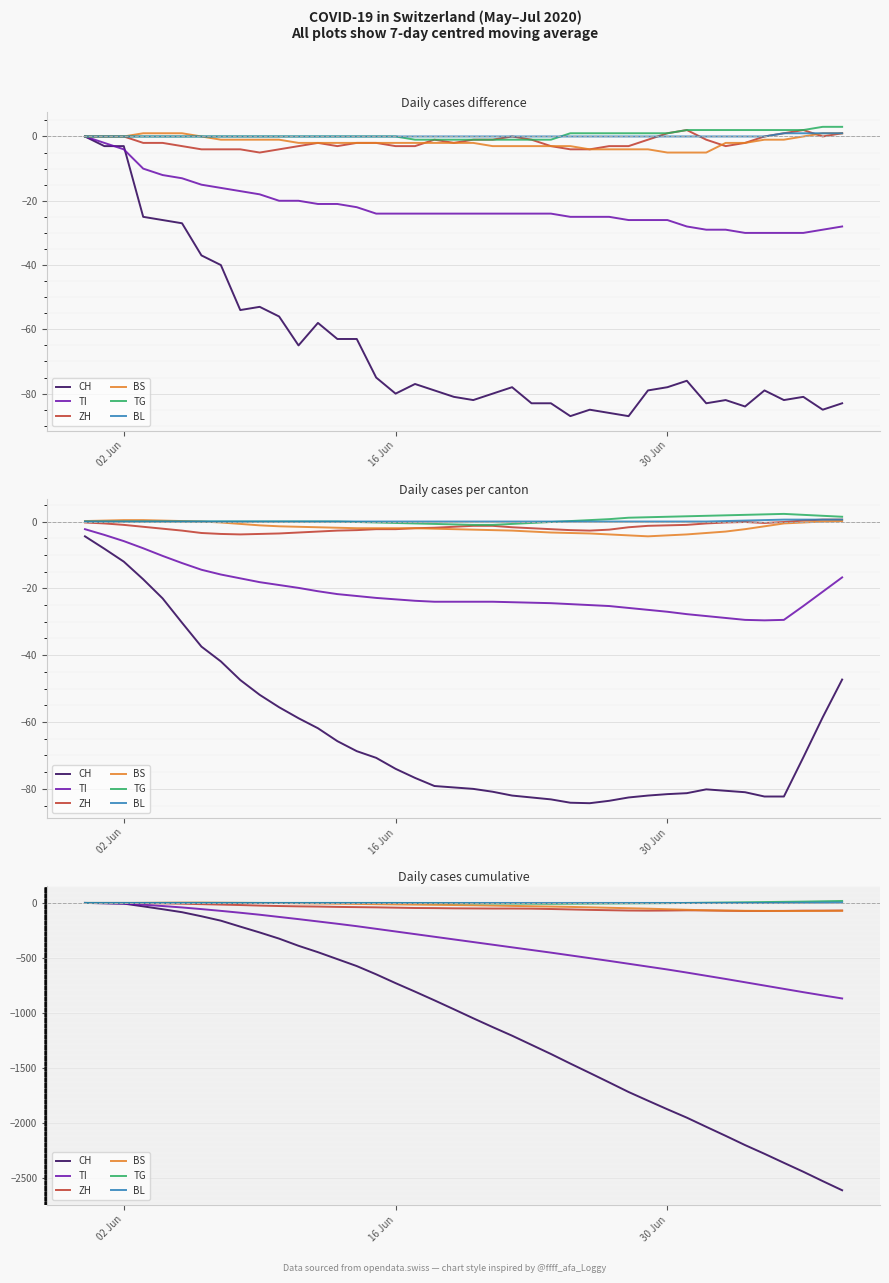

True or false: TG has more than 0 points higher than both neighbors.

False